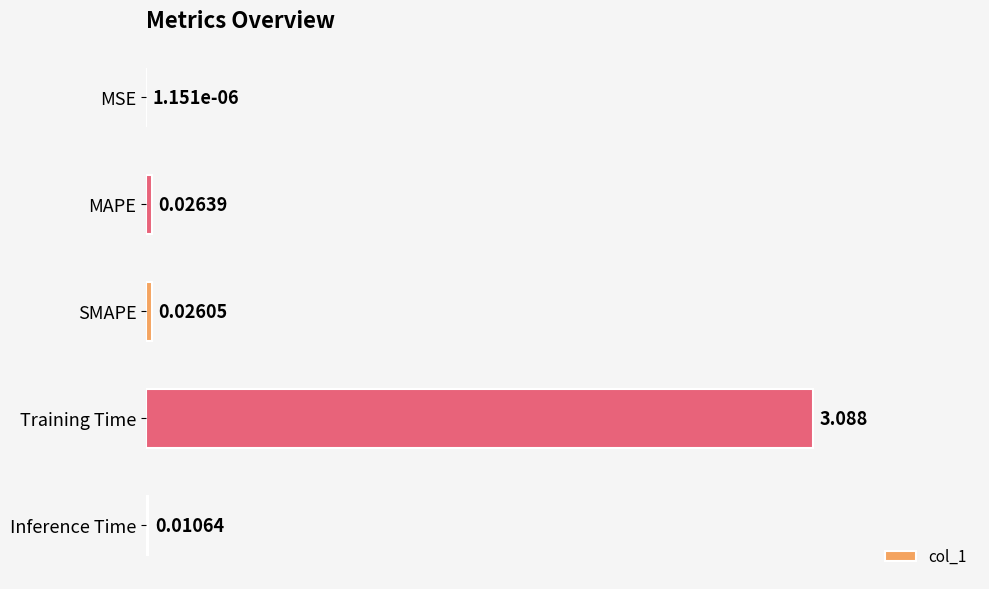

Which category has the highest value across all series?

Training Time